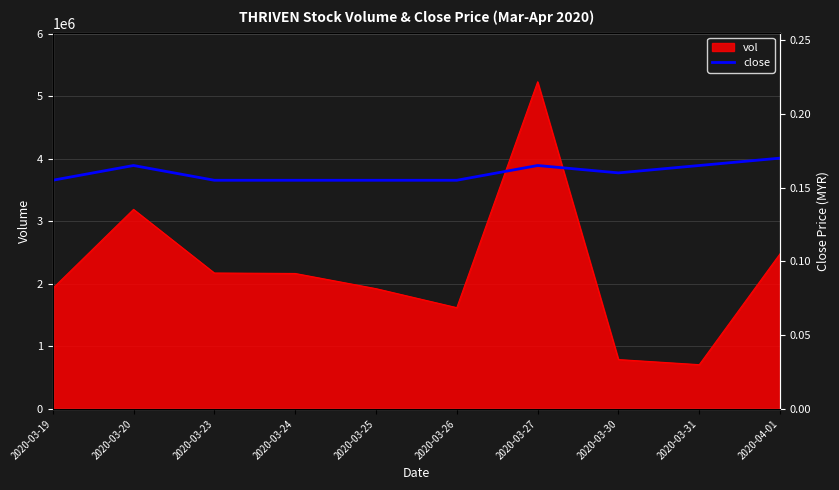

What is the label of the 2nd point from the left?

2020-03-20